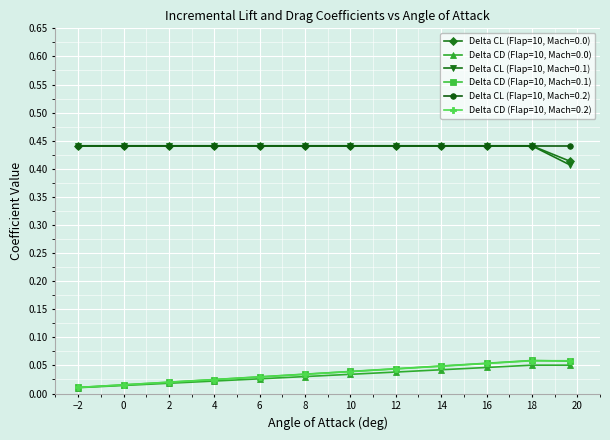

How many lines are shown in the chart?

6